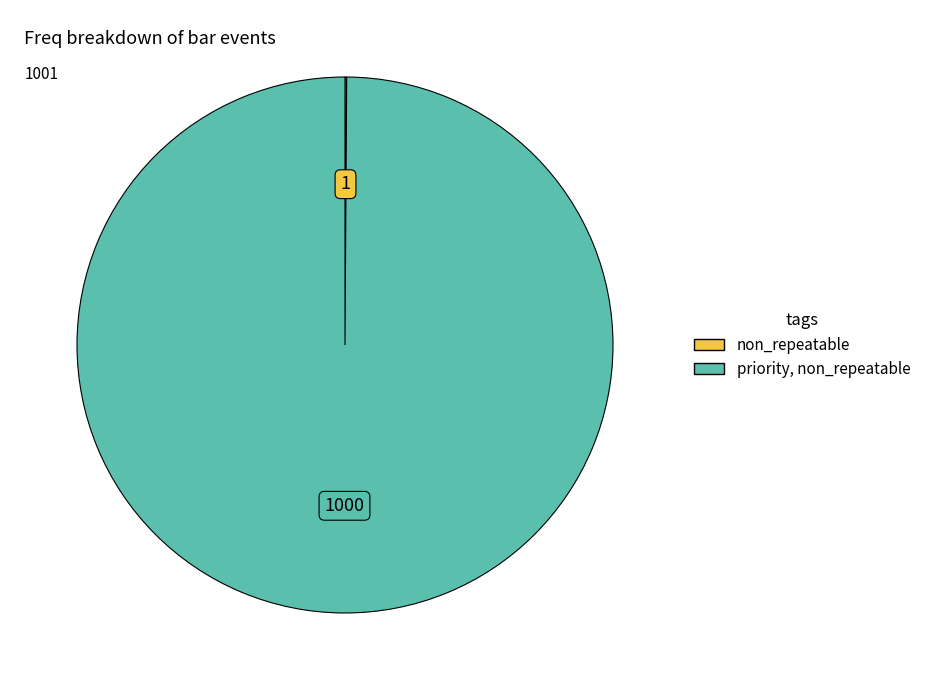

Is there any slice that represents more than half of the pie?

Yes